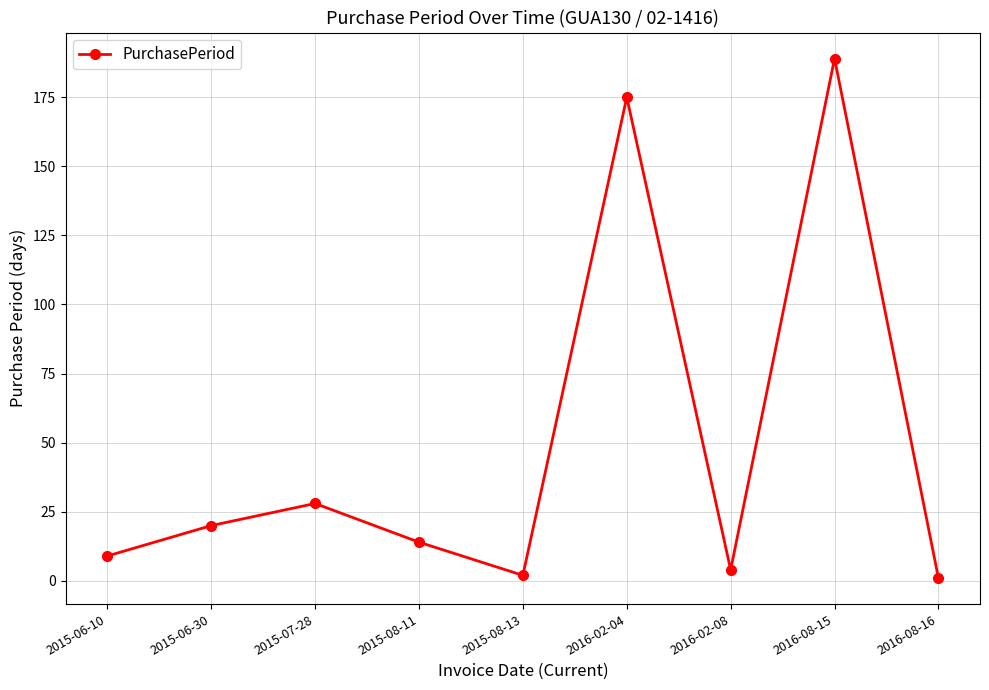

Reading left to right, transcribe all the data shown in this chart.

9	20	28	14	2	175	4	189	1